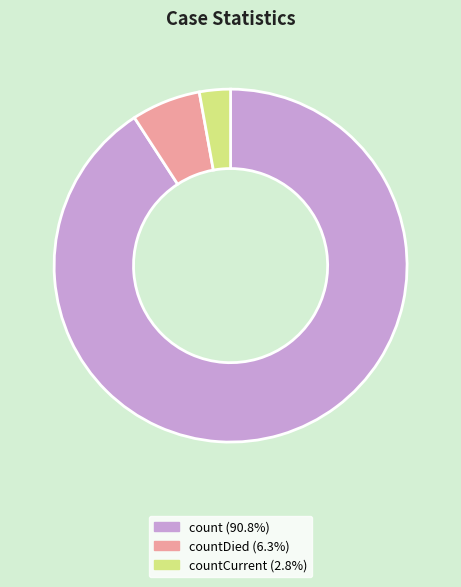

Does any single category account for the majority?

Yes